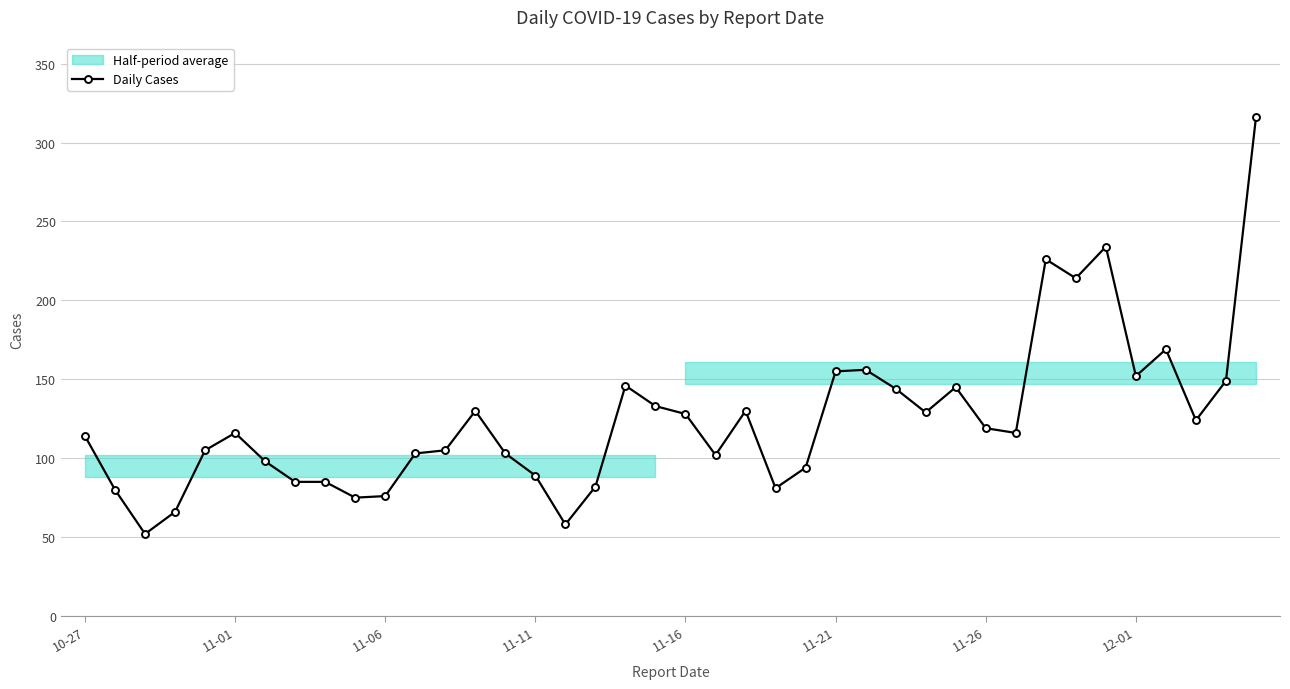

True or false: there are more than 1 points higher than both neighbors.

True